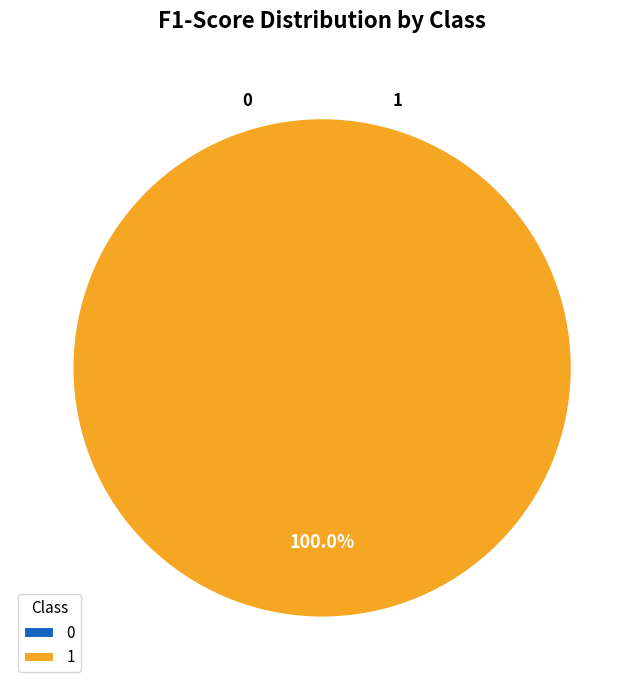

Rank the categories by value from highest to lowest.

1, 0